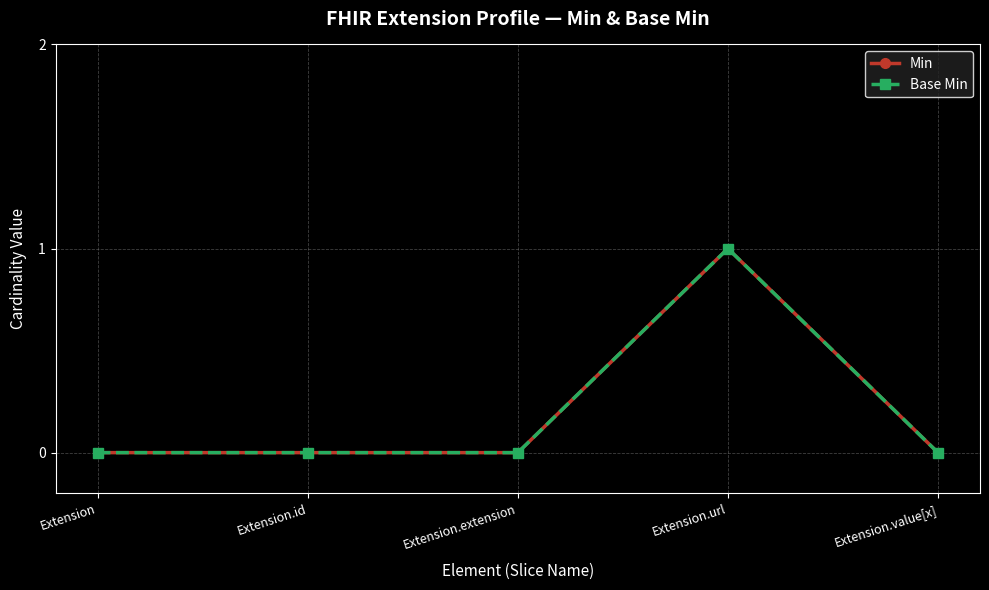

True or false: Min and Base Min intersect in this chart.

False